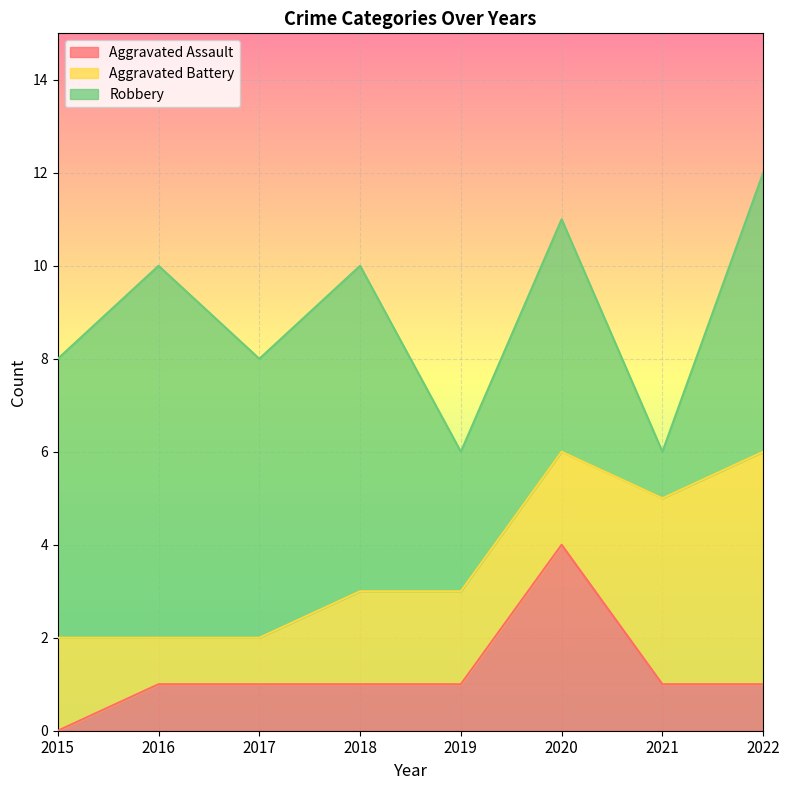

Which series changed the most between 2016 and 2018?

Aggravated Battery